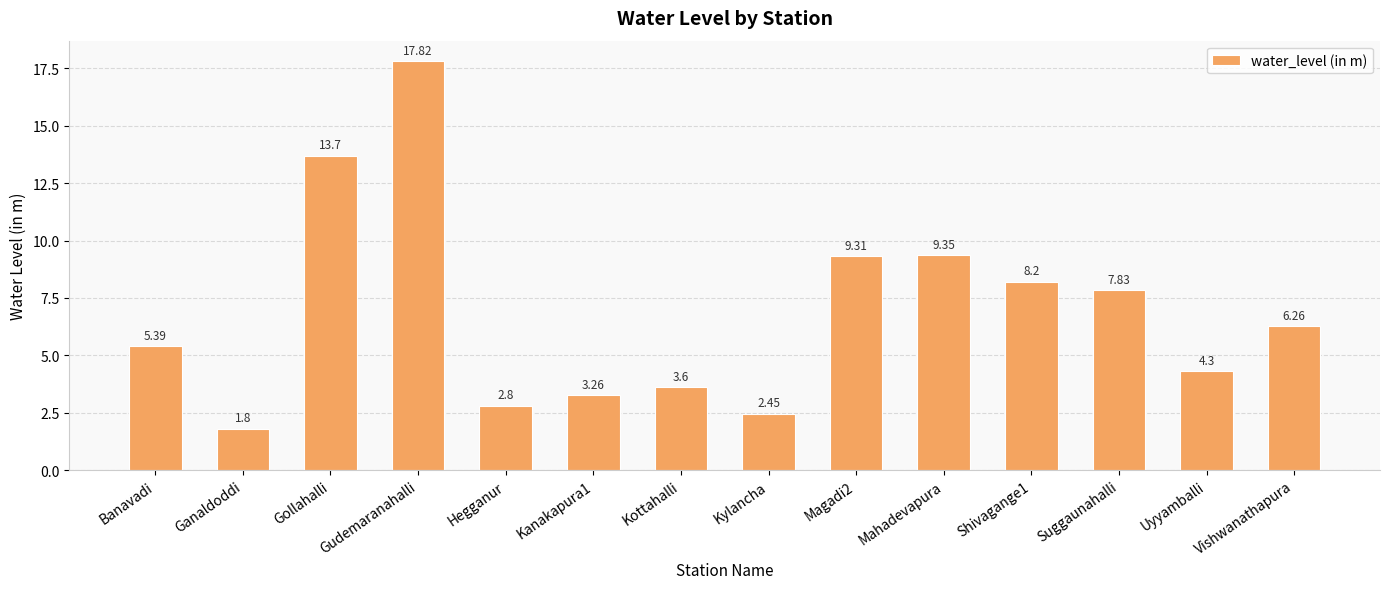

What is the change in value from Ganaldoddi to Gudemaranahalli?

+16.0